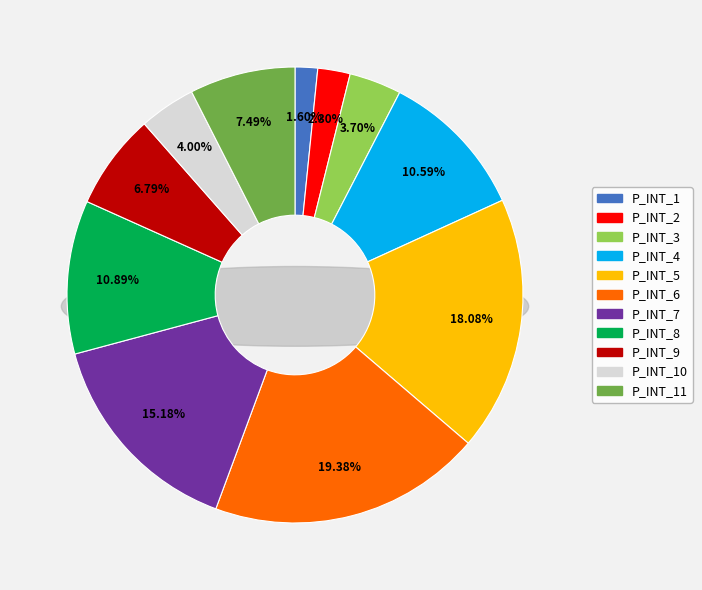

Count the number of slices in the pie.

11